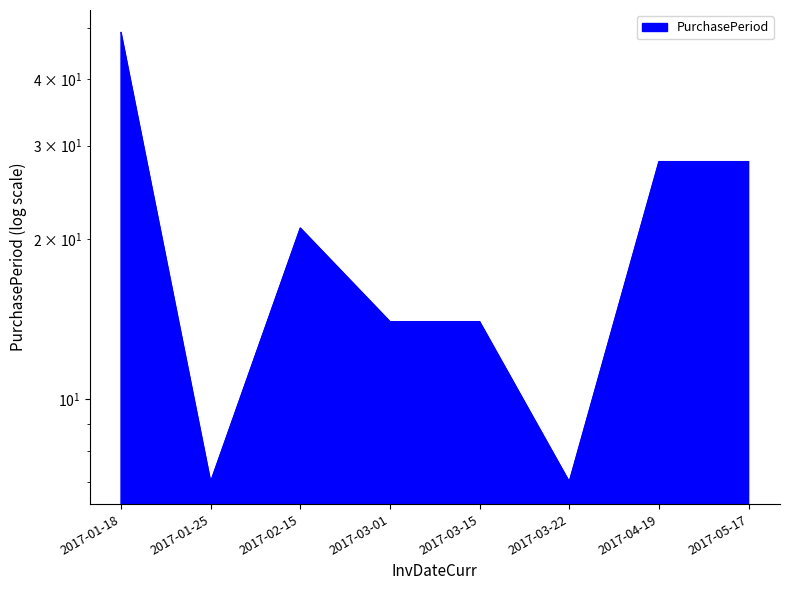

At which category does the data reach its first local valley?

2017-01-25